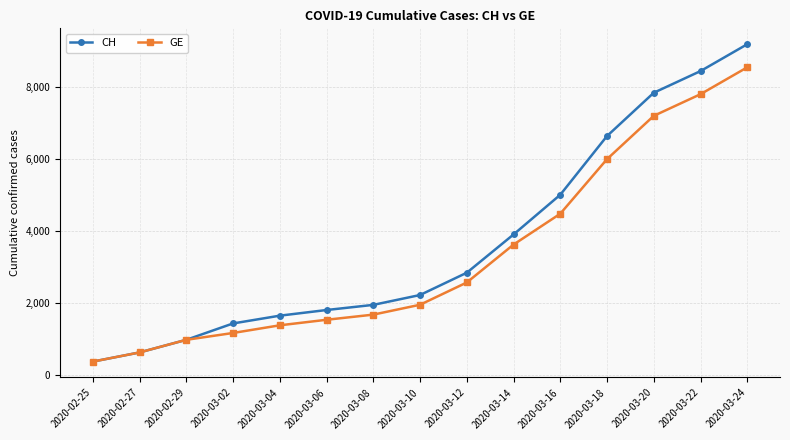

Does the chart have visible grid lines?

Yes